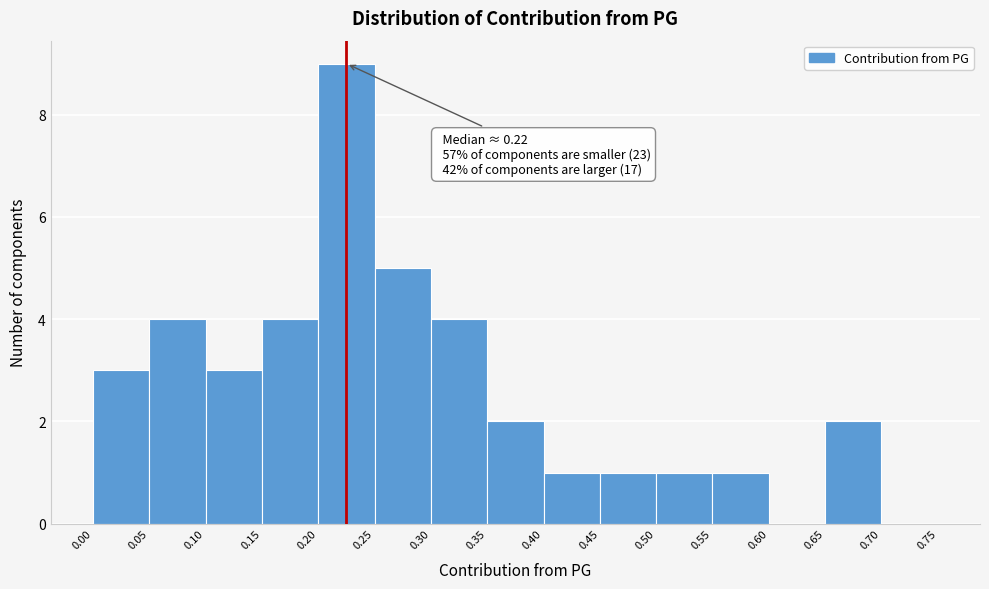

Over which range of the x-axis is the bar tallest?

0.20 to 0.25